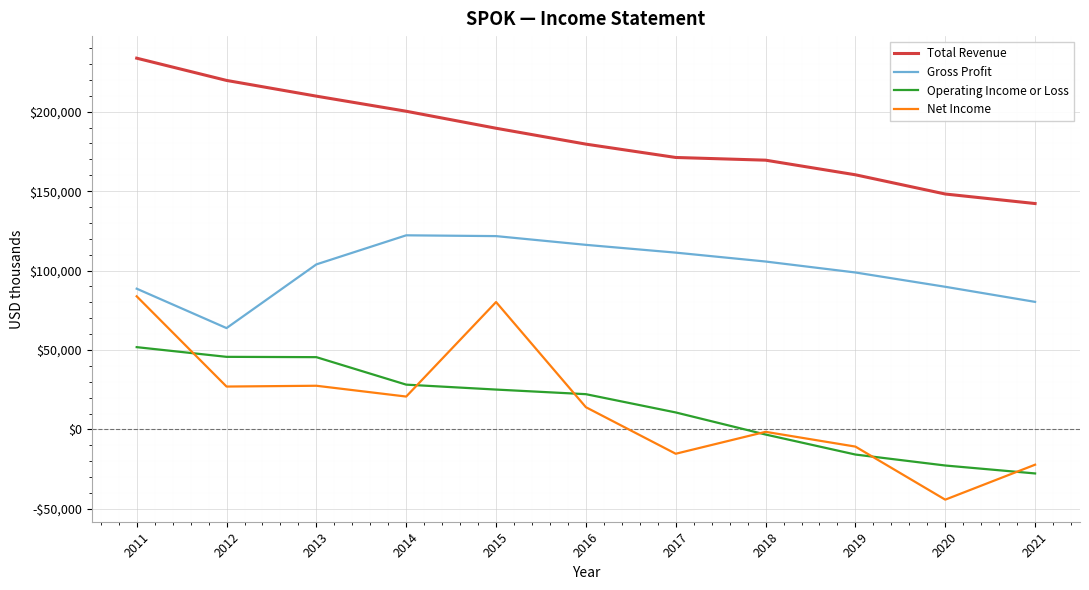

Is this an area chart (filled region under the line)?

No